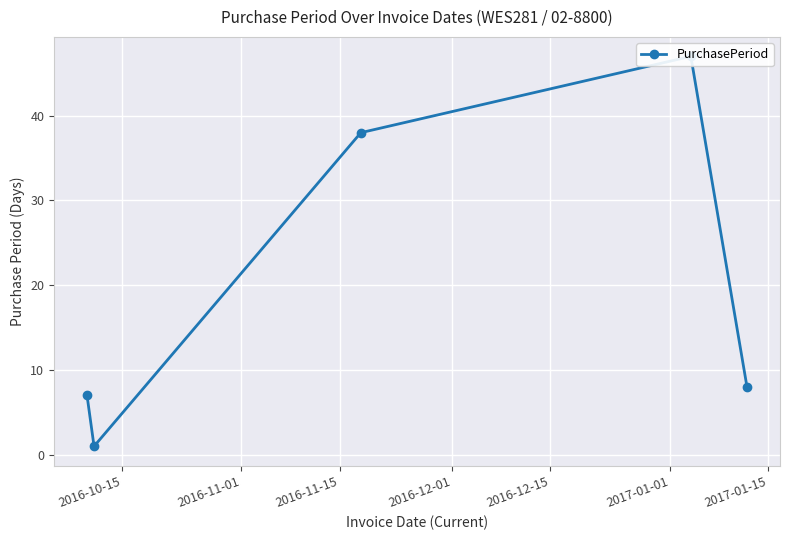

Reading left to right, extract all data points from this chart.

7	1	38	47	8